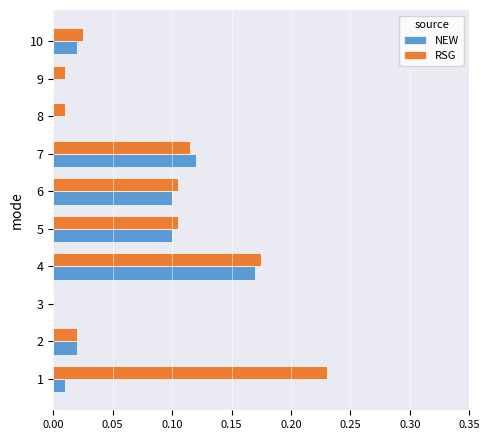

True or false: RSG has a value of 0.1 at 5.

True